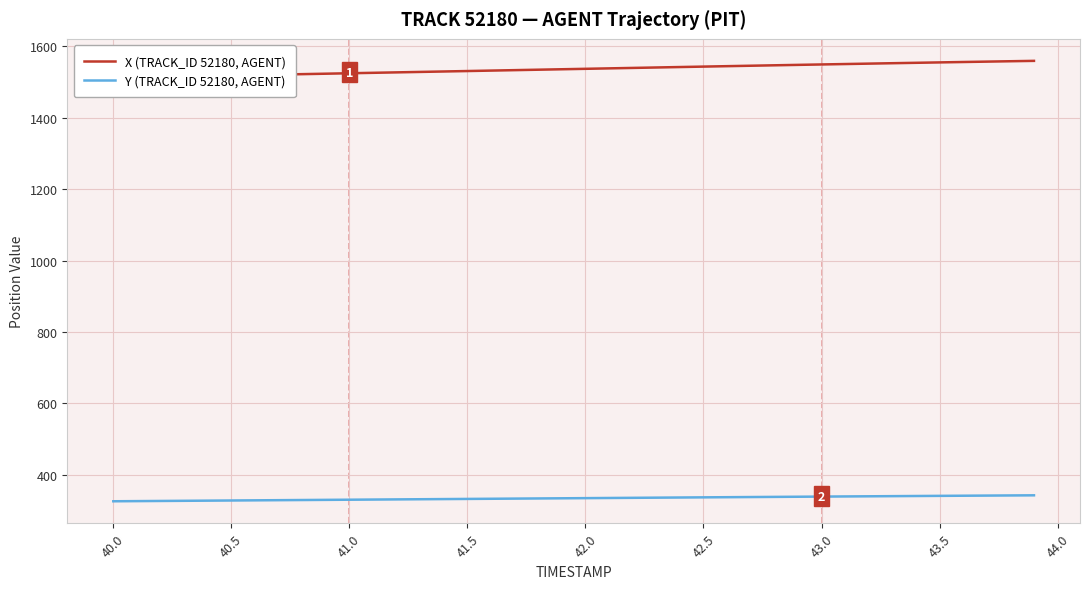

True or false: X (TRACK_ID 52180, AGENT) and Y (TRACK_ID 52180, AGENT) intersect in this chart.

False